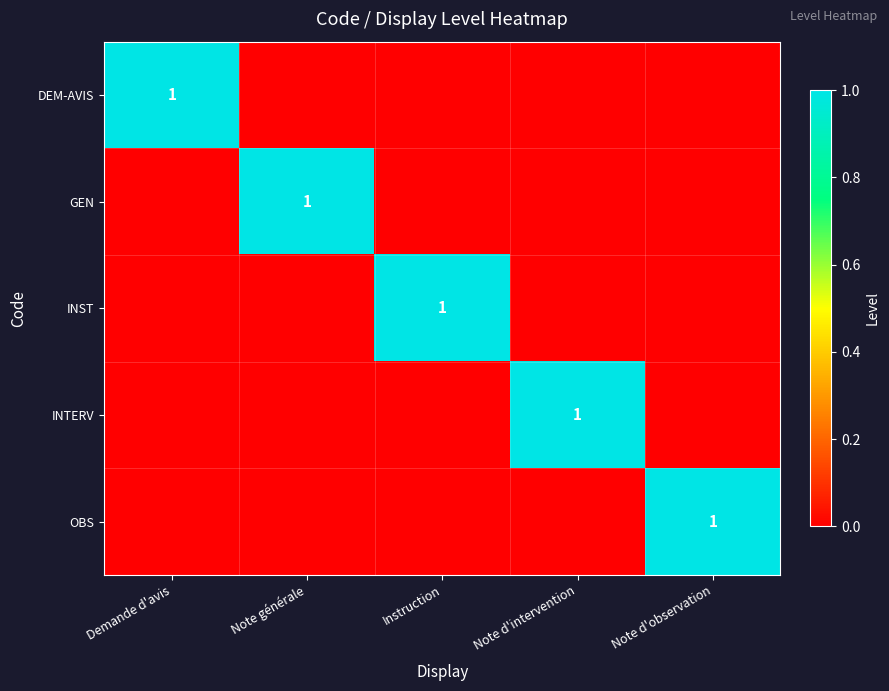

Count the INTERV values in the range 0 to 1.

5